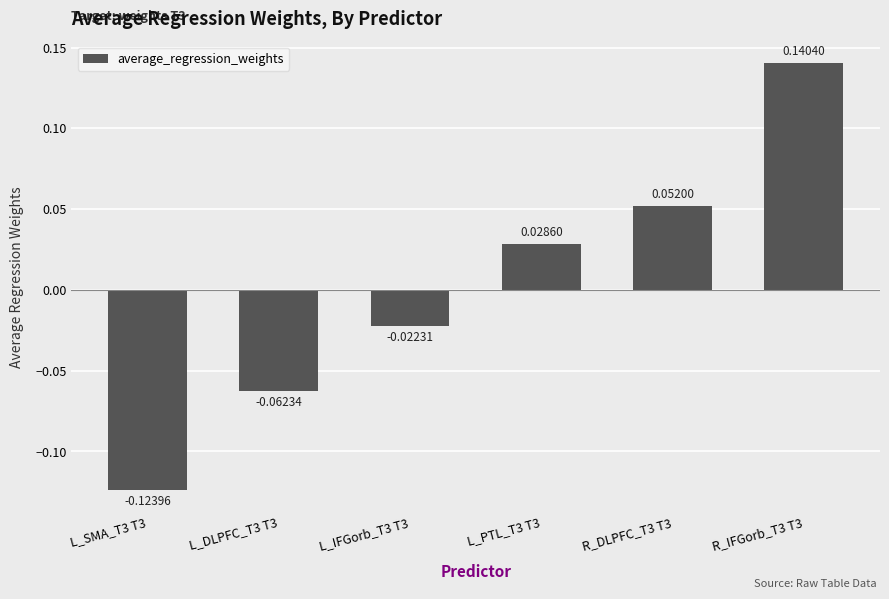

Does the chart contain any negative values?

Yes